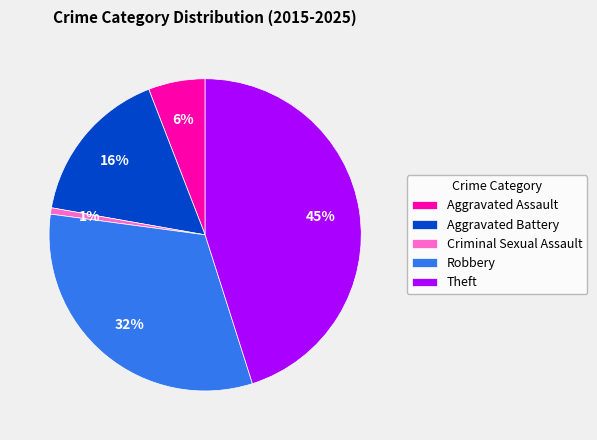

The Criminal Sexual Assault slice represents 1% of the pie. True or false?

True